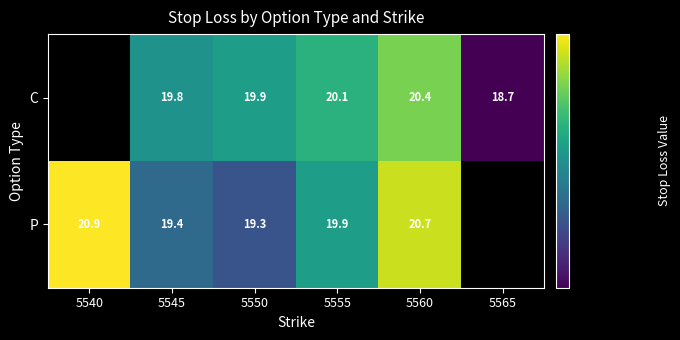

Which label corresponds to the smallest value in the chart?

5565